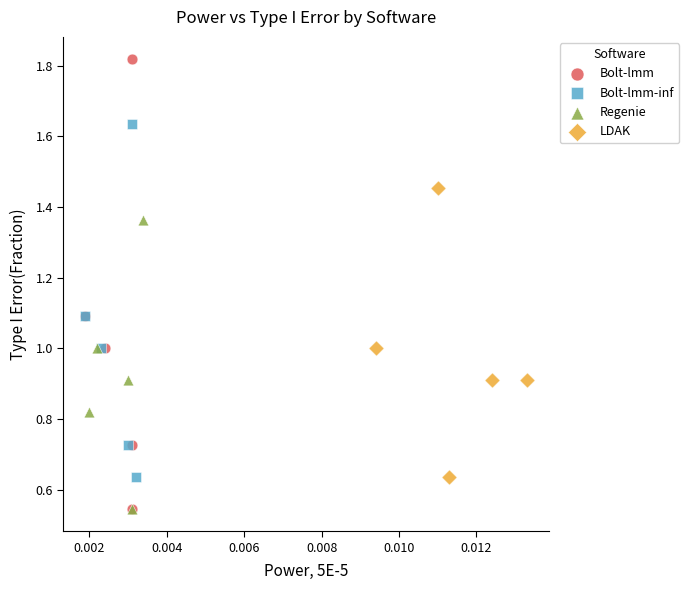

Which series contains the highest Y value?

Bolt-lmm